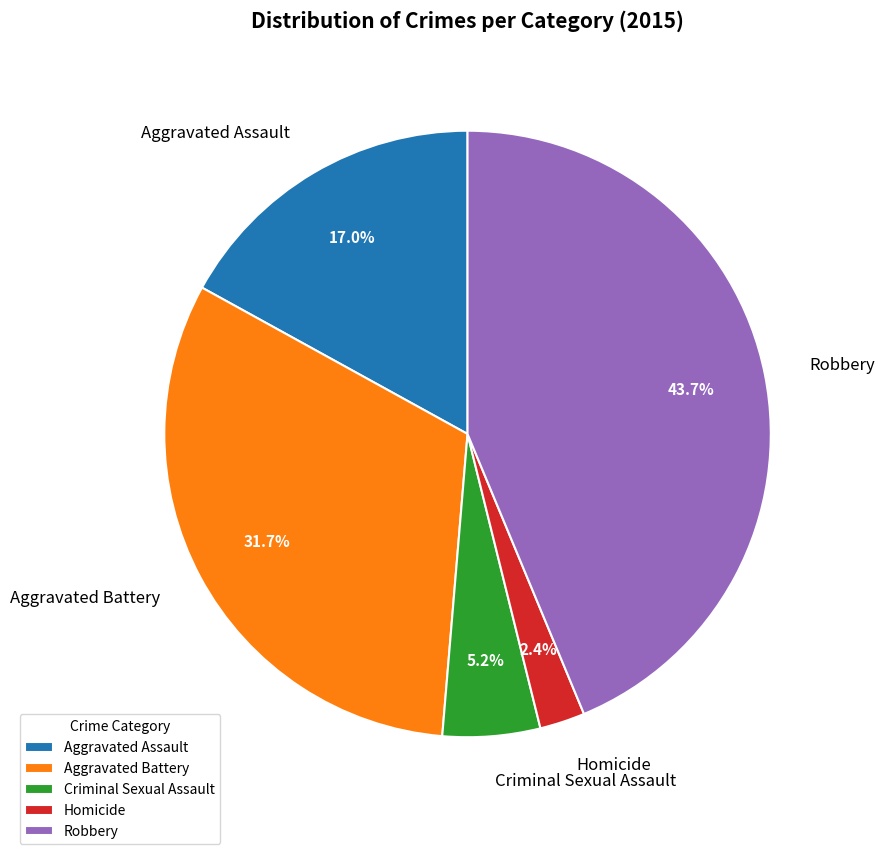

Is the sum of Homicide and Aggravated Battery greater than half?

No